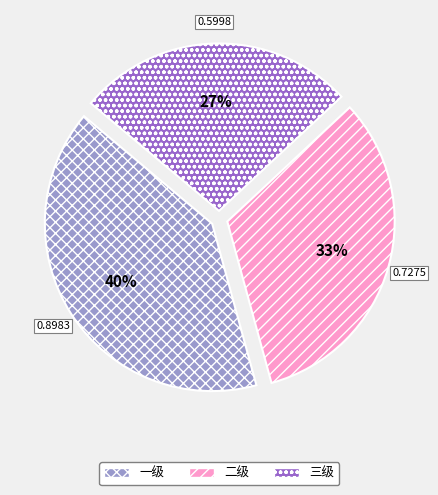

Do 一级 and 二级 together represent more than half of the pie?

Yes